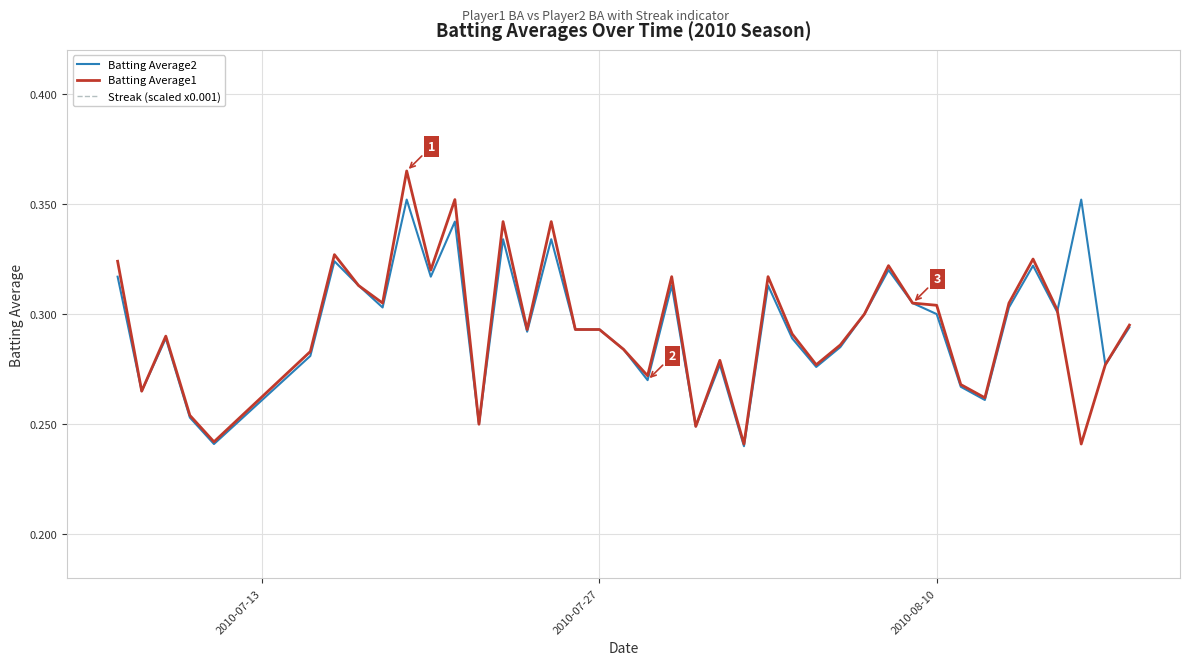

True or false: Batting Average1 and Streak (scaled x0.001) intersect in this chart.

False